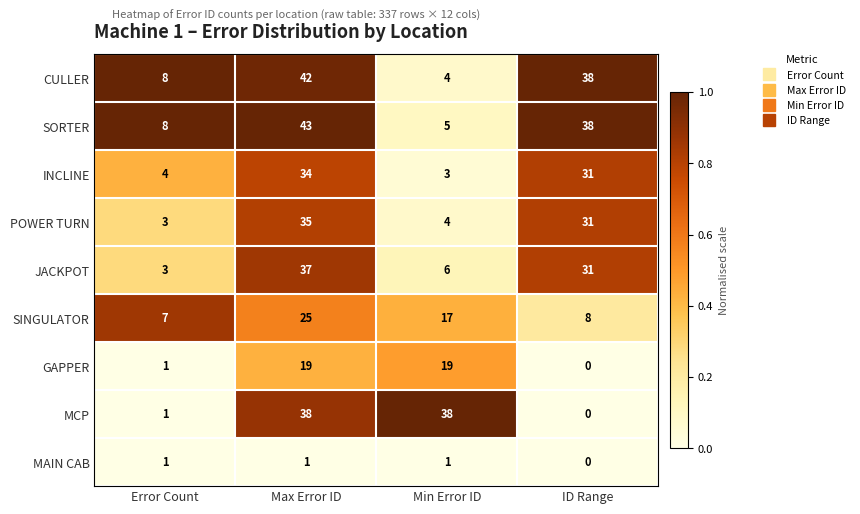

The SORTER series shows 38 at ID Range. True or false?

True